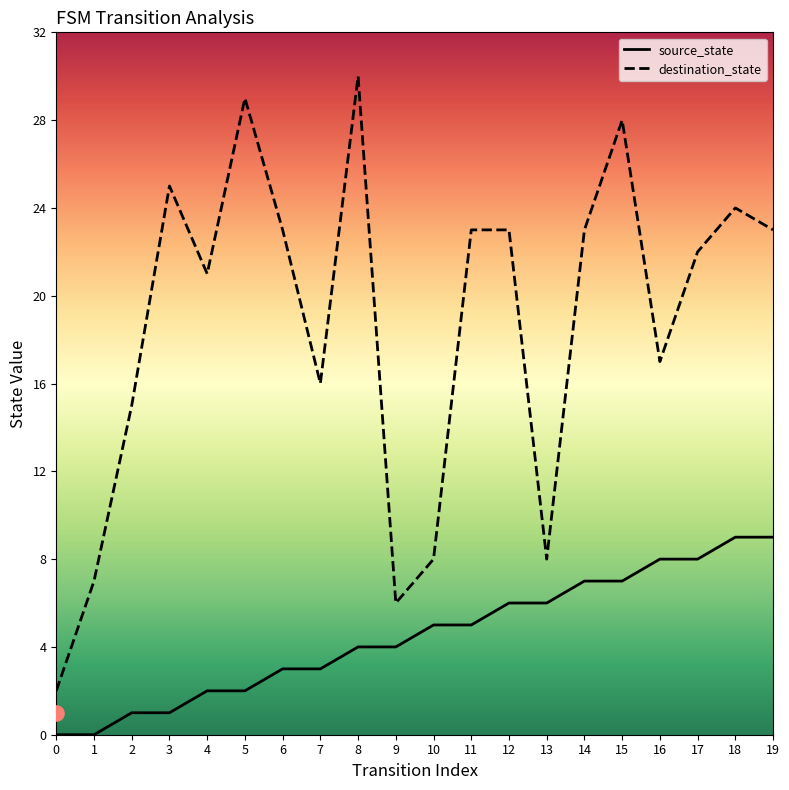

Which series reaches the minimum Y coordinate?

source_state